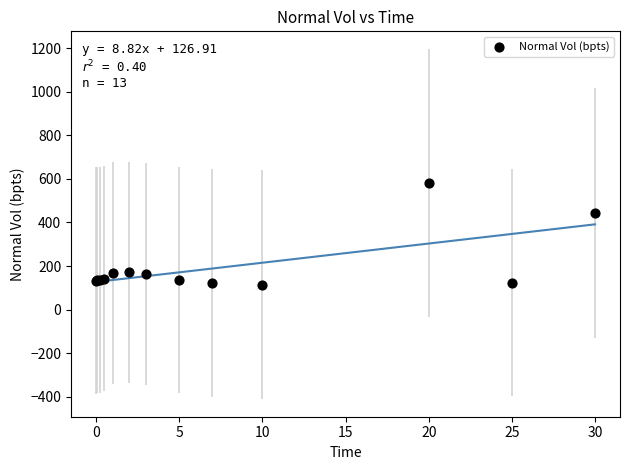

What Y value in the scatter plot is closest to 347?

443.5